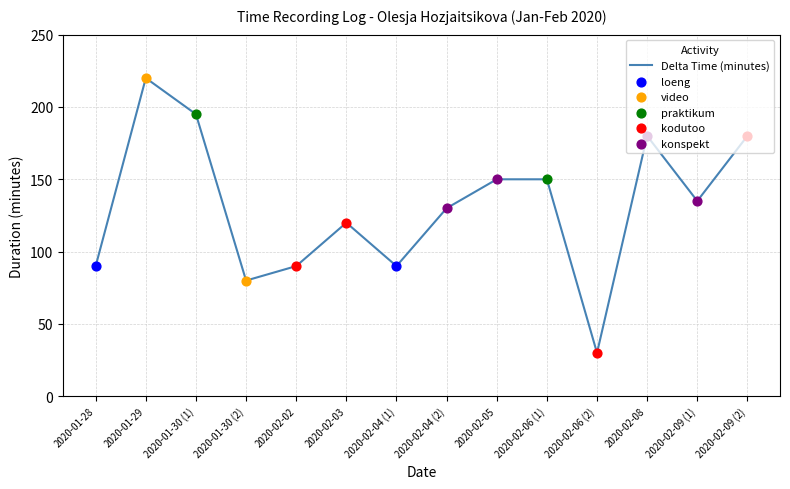

Between 2020-02-09 (2) and 2020-02-06 (2), which is larger?

2020-02-09 (2)